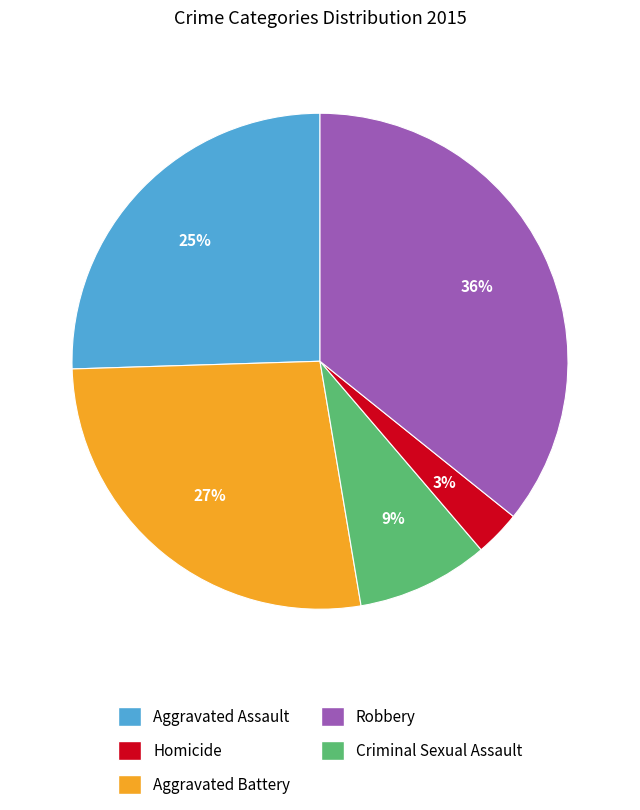

To the nearest percent, what is the difference between the largest and smallest slice percentages?

33%